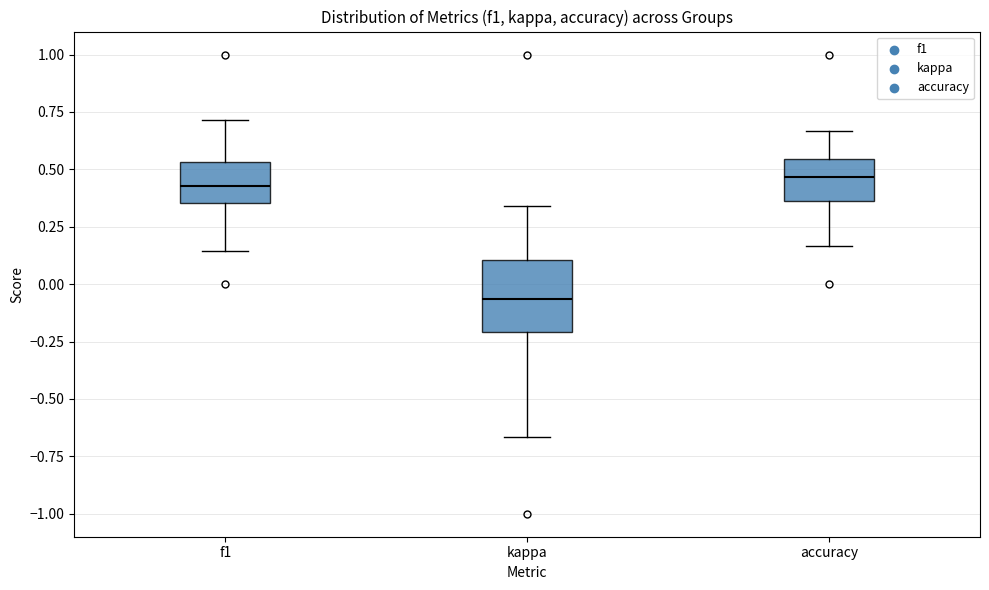

Reading left to right, read every box against the y-axis: the position of its median line, the range the box covers, and the ends of its whiskers. The values are not printed on the chart, so give them approximately, as read against the axis.

f1: median 0.45, box 0.35 to 0.55, whiskers 0.15 to 0.70
kappa: median -0.05, box -0.20 to 0.10, whiskers -0.65 to 0.35
accuracy: median 0.45, box 0.35 to 0.55, whiskers 0.15 to 0.65